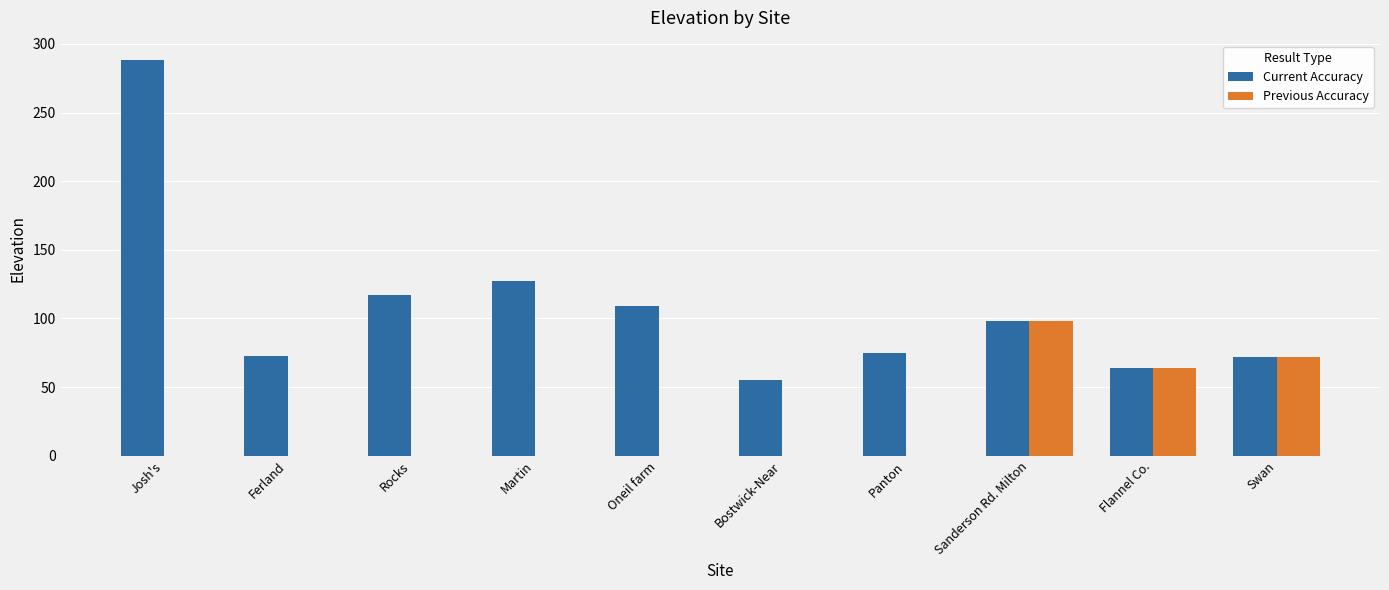

Between Rocks and Bostwick-Near, which series saw the biggest shift?

Current Accuracy